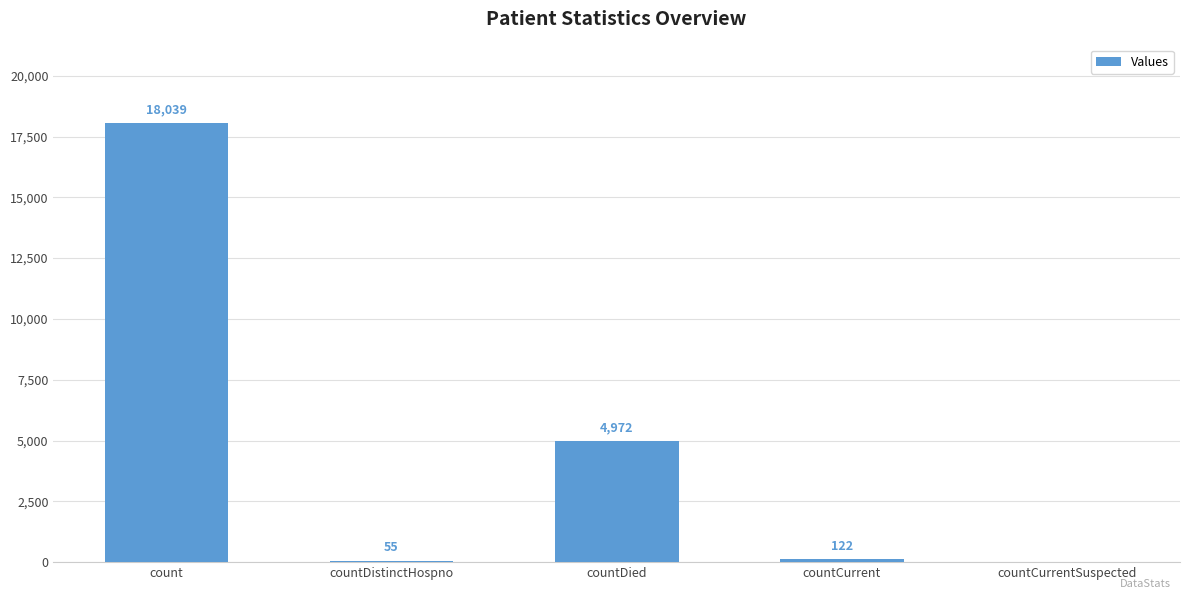

The value at count is 31936. True or false?

False